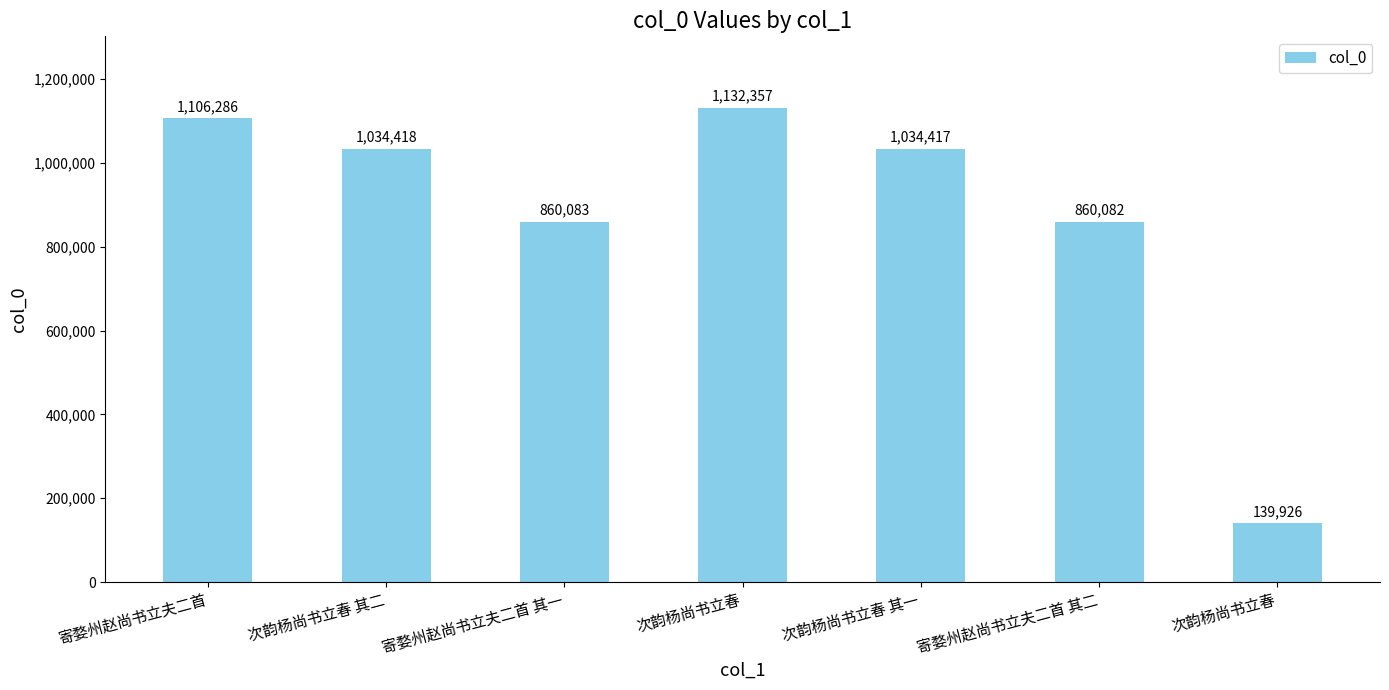

Does the chart contain any negative values?

No